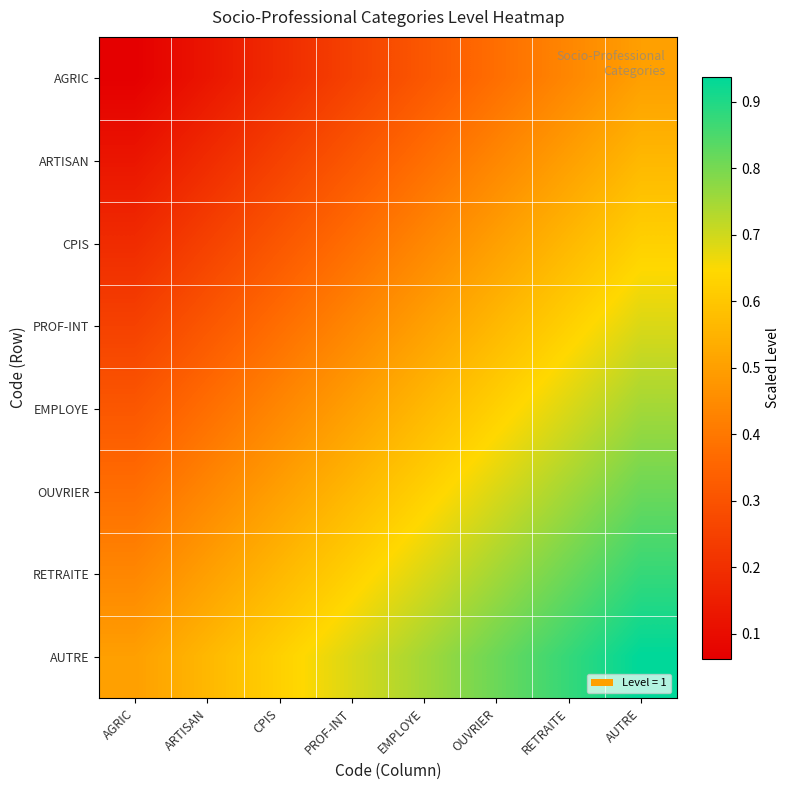

What is the maximum value shown in the chart?

0.9